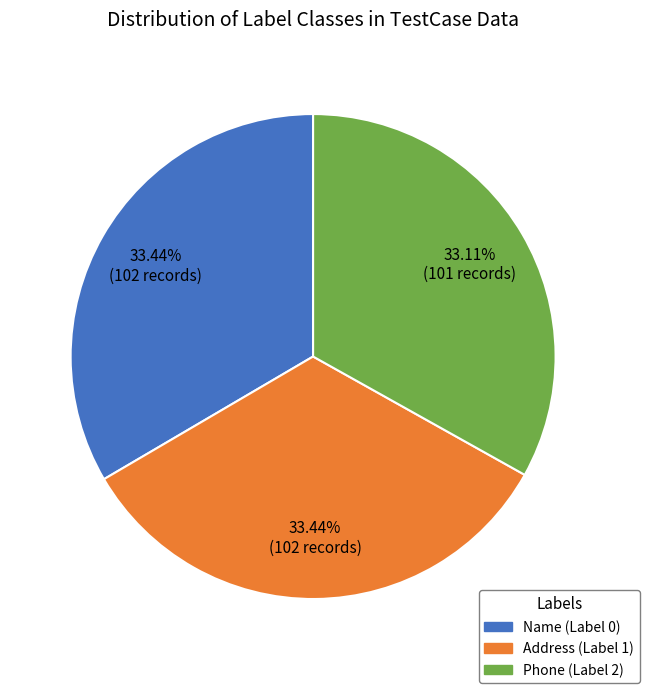

Is Name (Label 0) the majority of the pie?

No